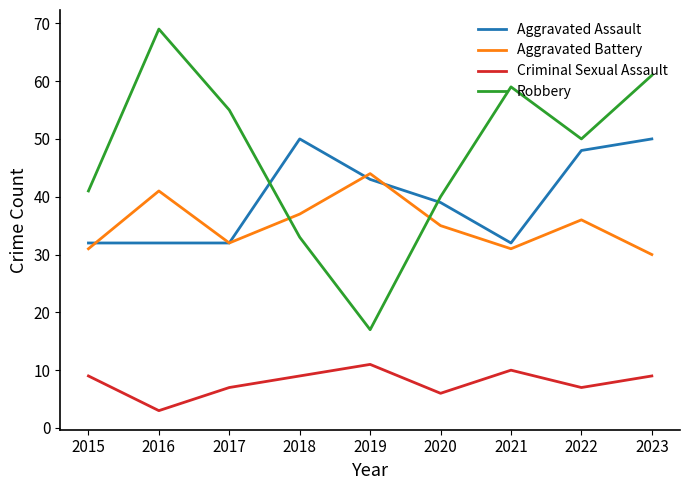

What is the difference between the highest and lowest values at 2018?

41